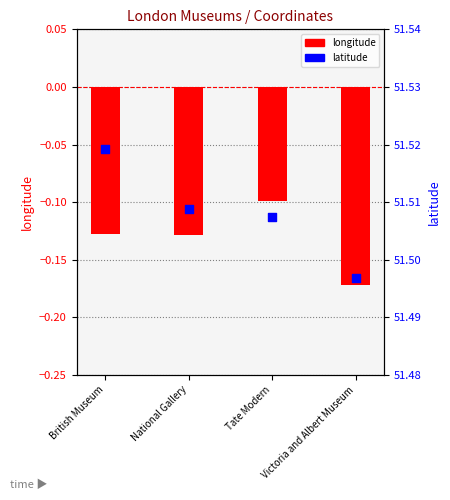

What are all the series names shown in the legend?

longitude, latitude